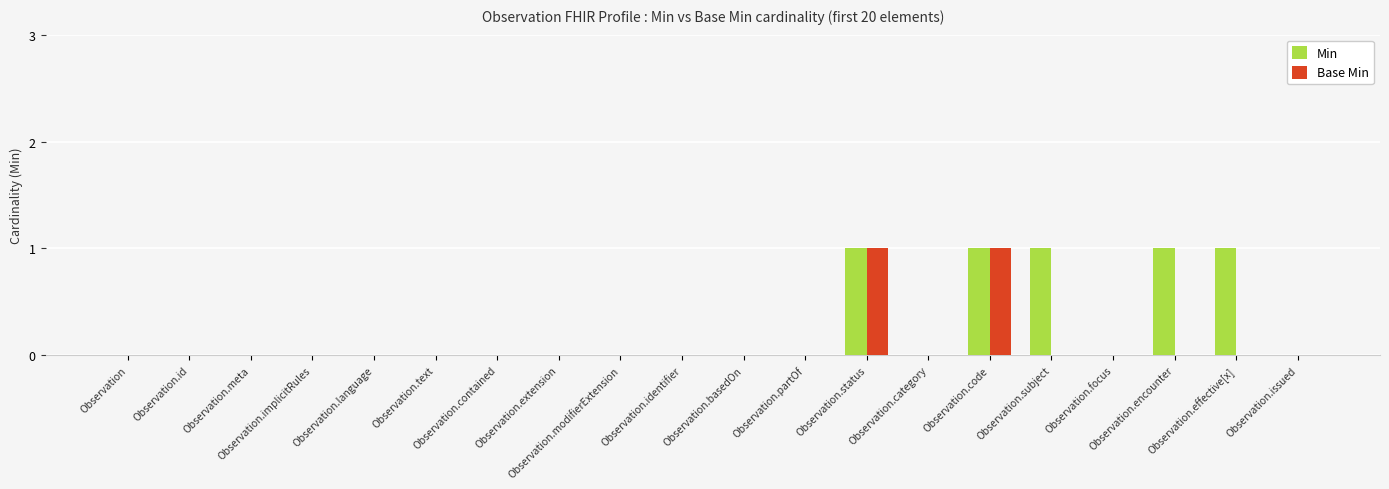

Which series has the largest total across all categories?

Min